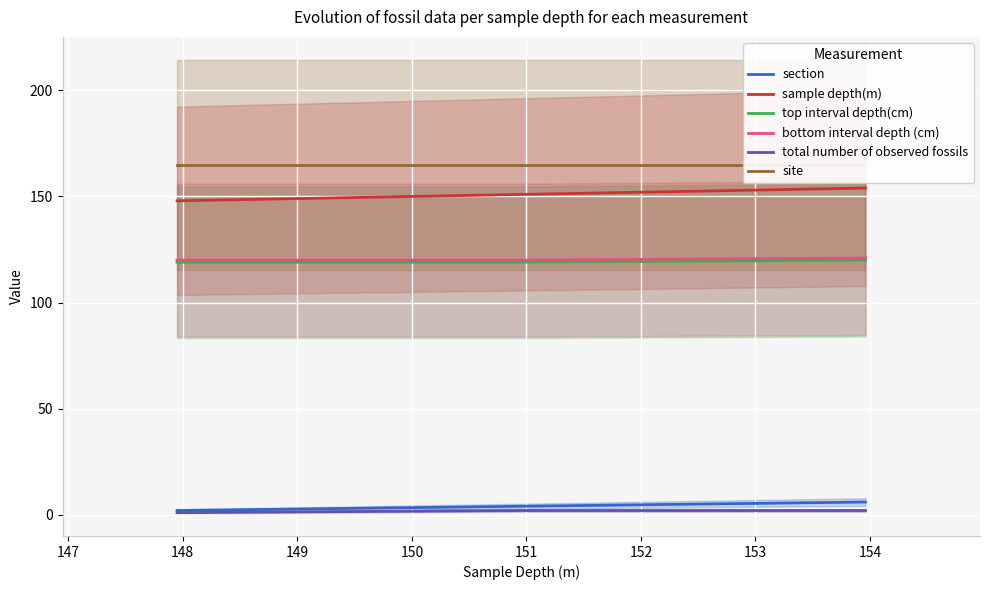

What is the average value of the site series?

165.0